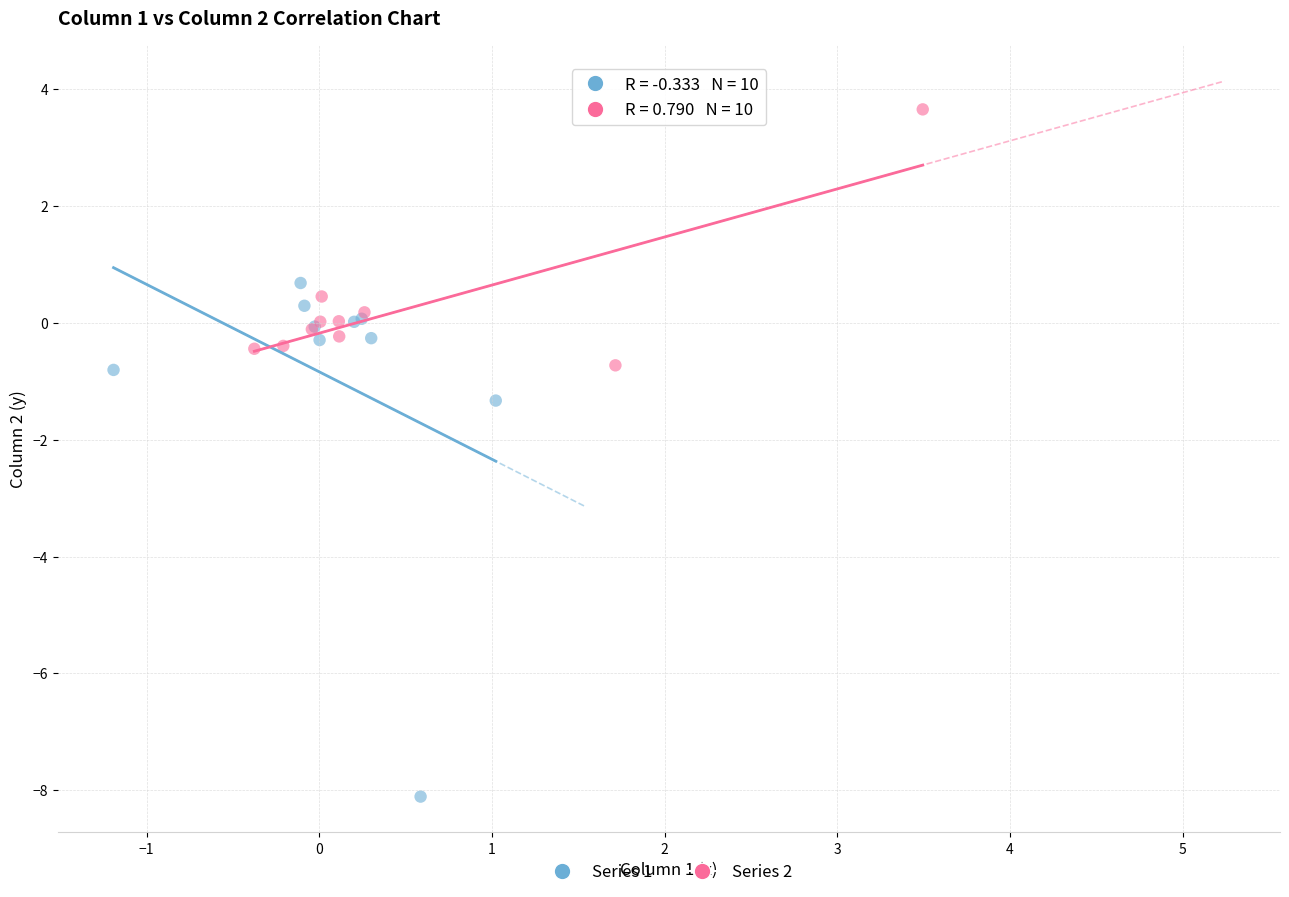

Which series contains the lowest Y value?

Series 1